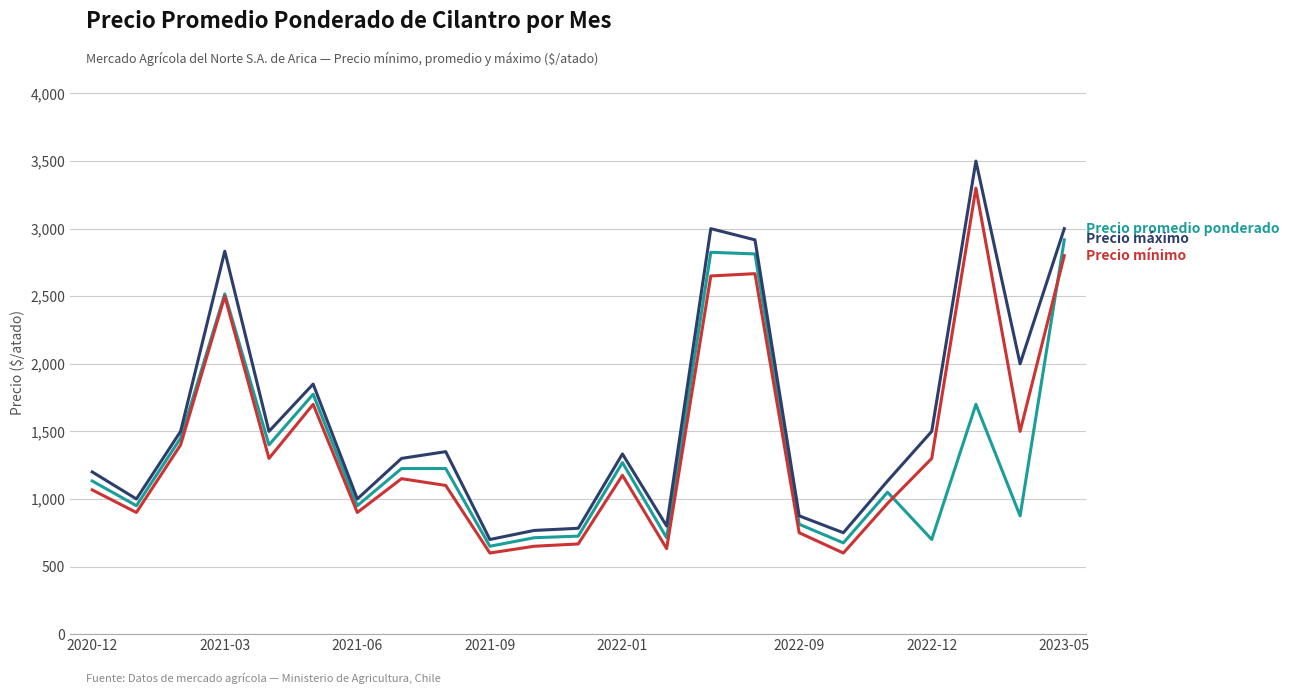

What is the smallest value displayed?

600